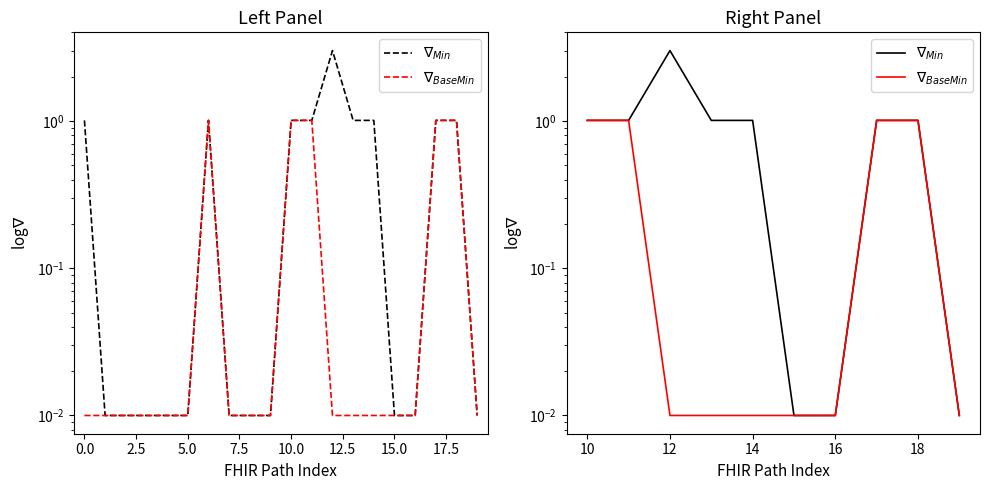

Does the chart have visible grid lines?

No